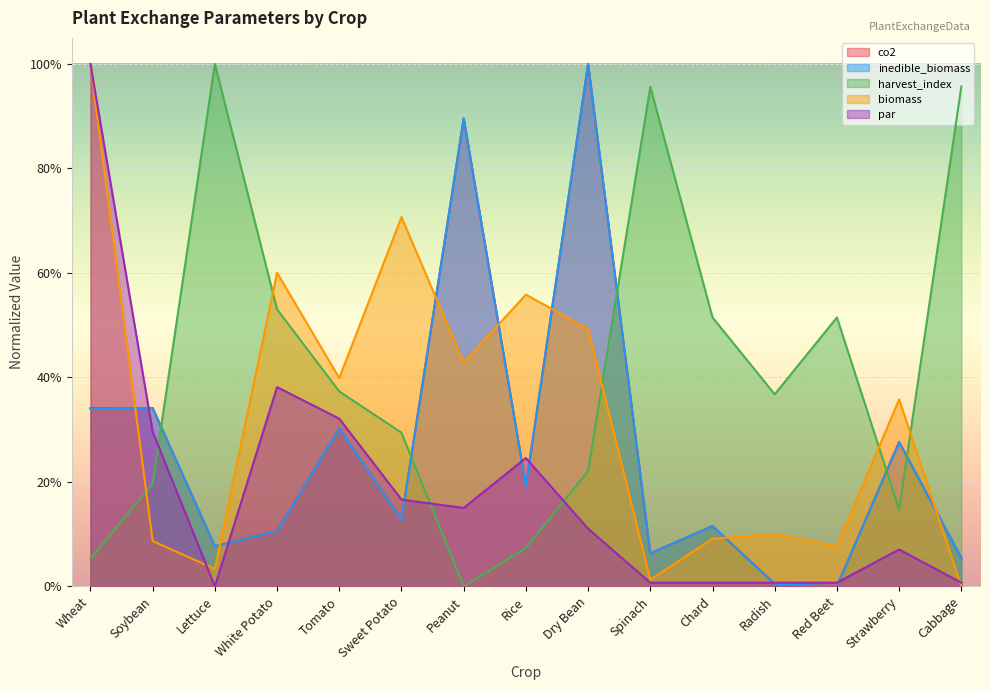

At which category does inedible_biomass reach its first local valley?

Lettuce